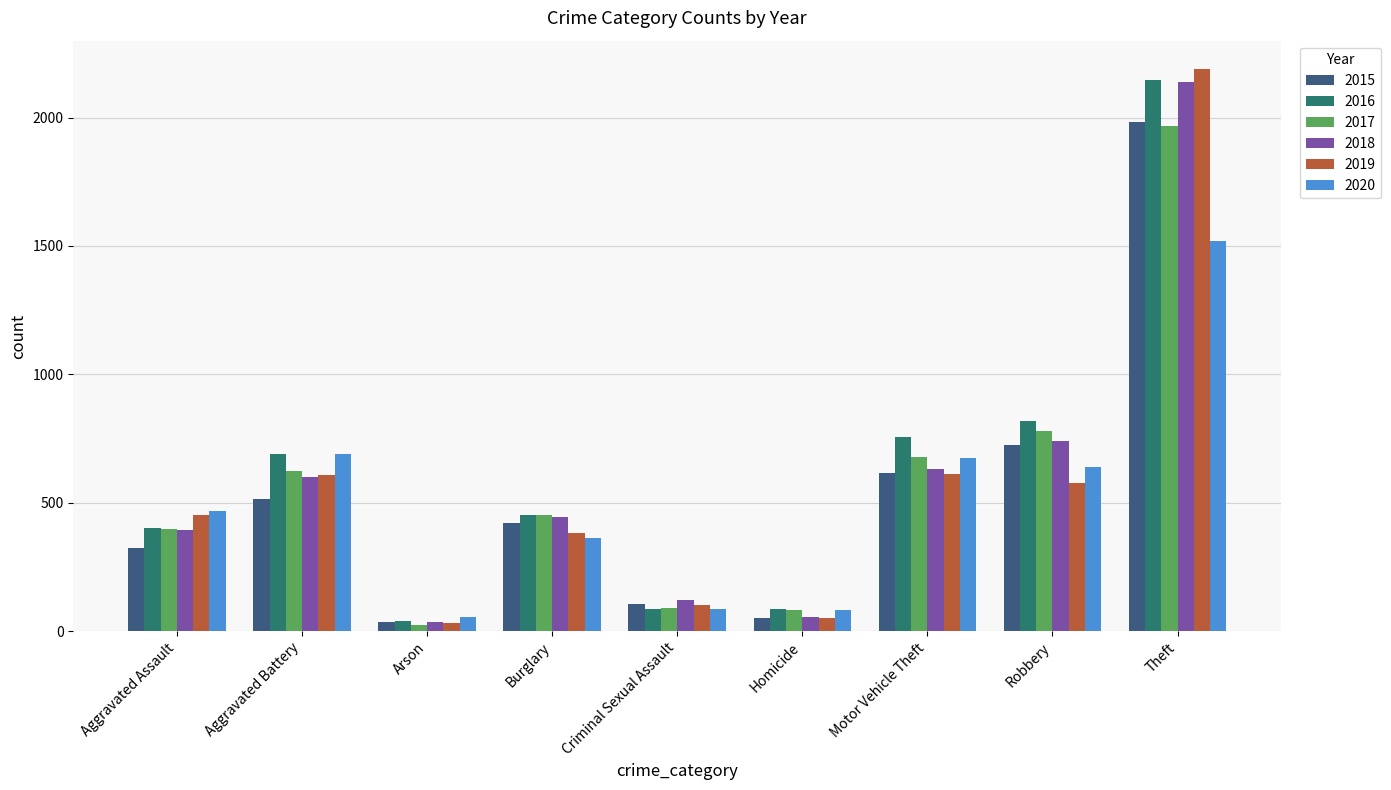

What is the maximum value shown in the chart?

2190